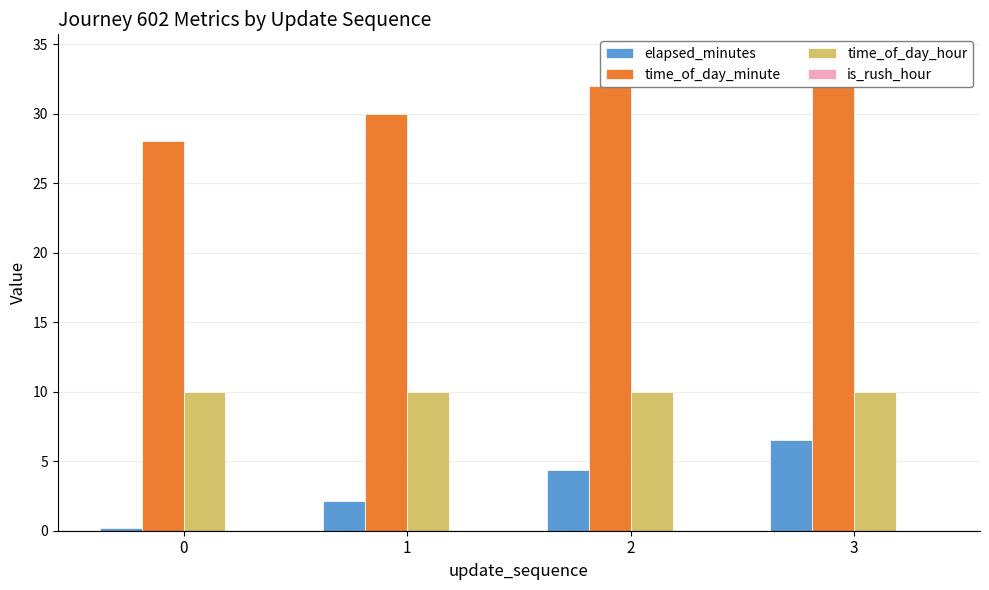

What is the average value of the time_of_day_hour series?

10.0